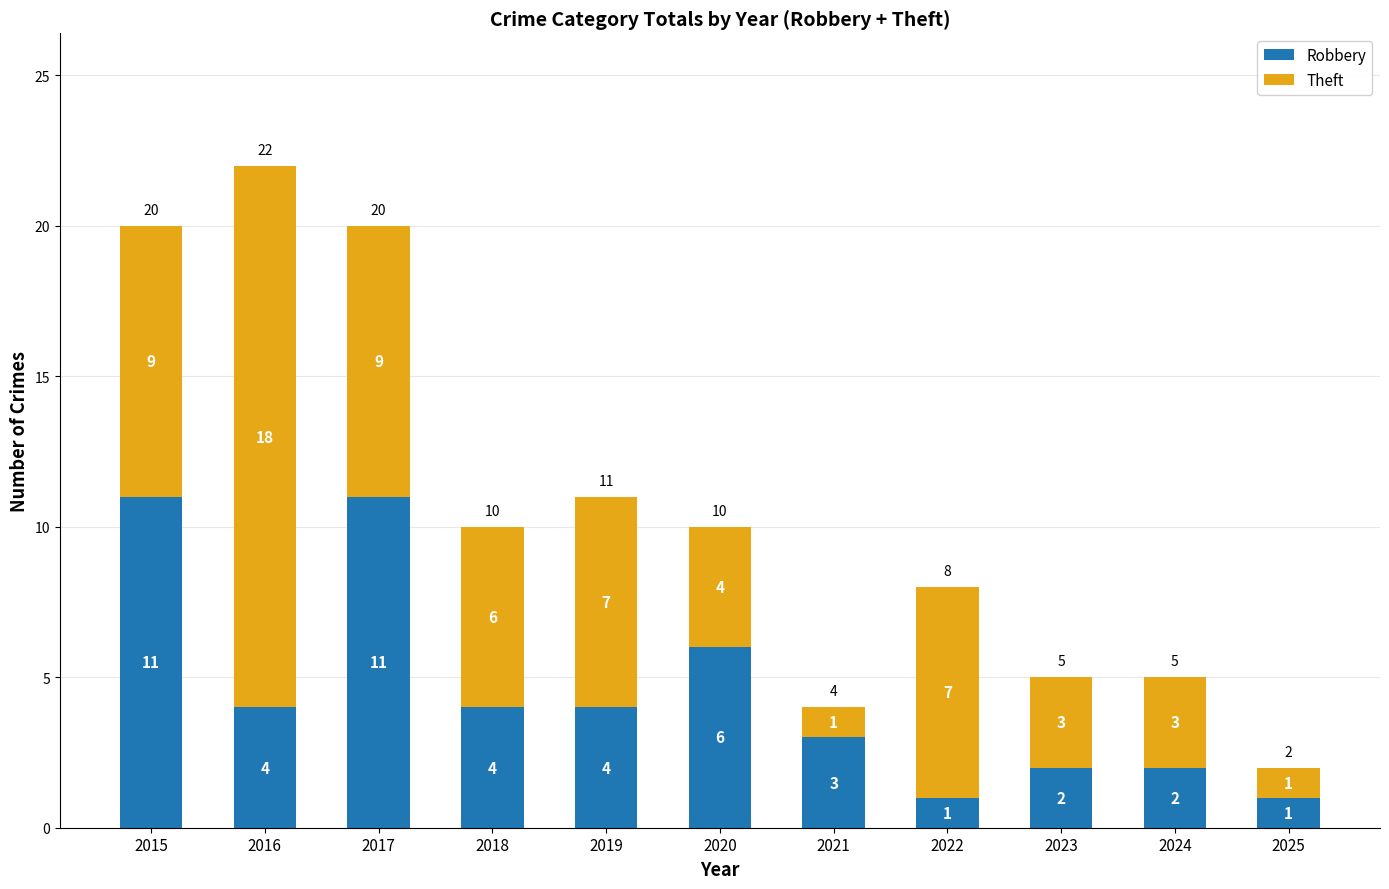

What is the difference between the maximum and second lowest values in the Robbery series?

10